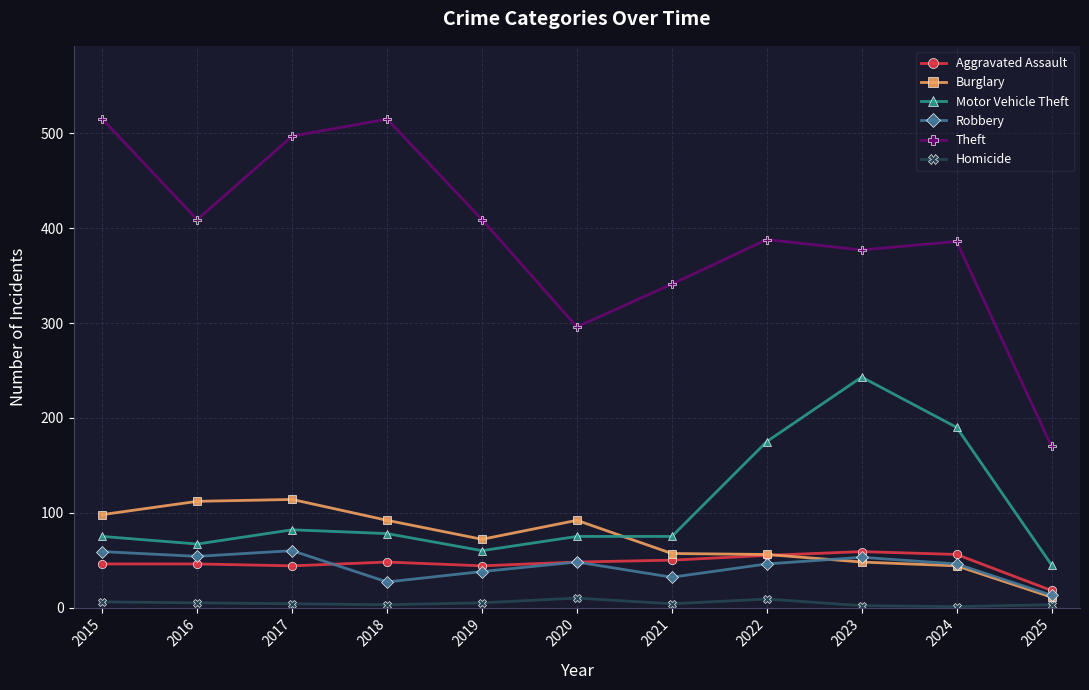

At how many categories does at least one series exceed 305?

9